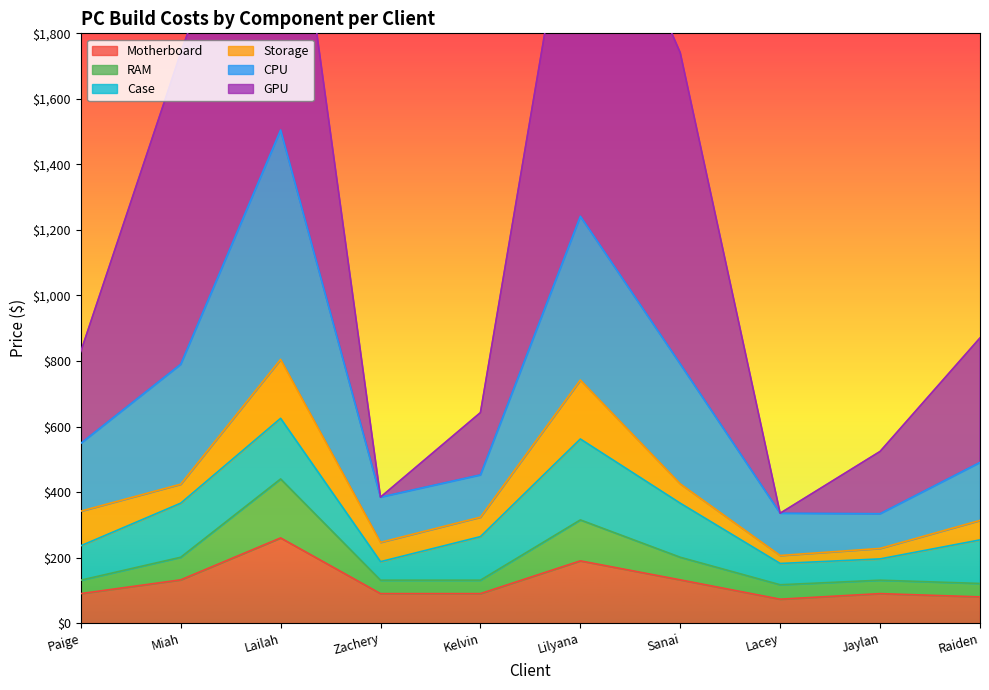

Is it true that Motherboard equals 132.0 at Sanai?

True